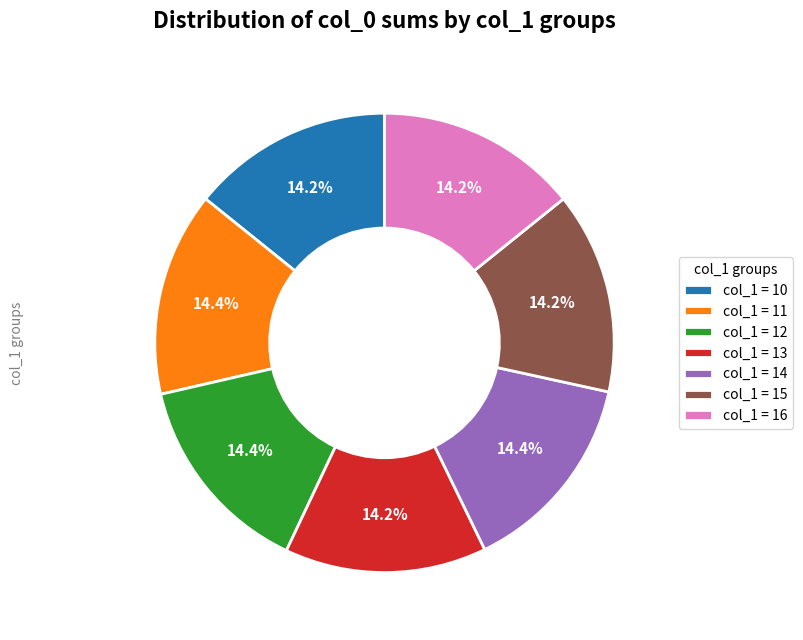

Does any single category account for the majority?

No